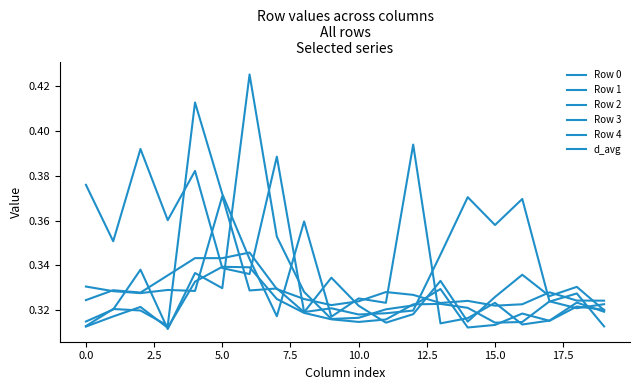

Does the chart display data point markers on the line(s)?

No